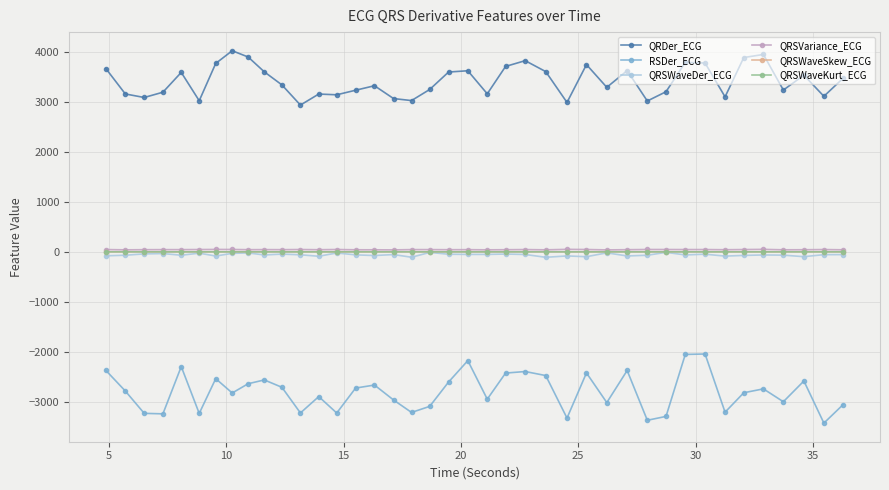

True or false: QRSWaveDer_ECG and QRDer_ECG intersect in this chart.

False